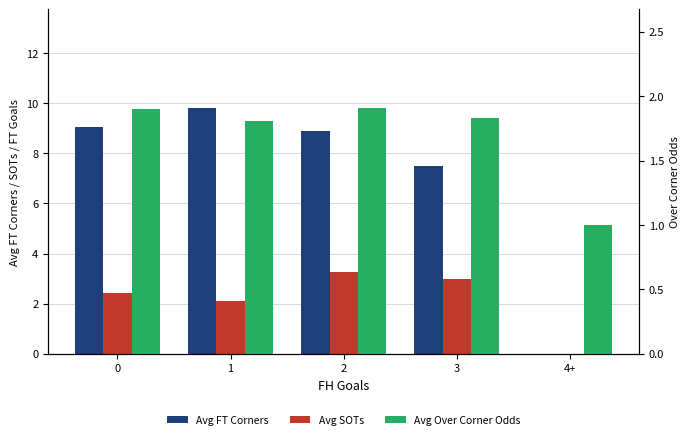

What position from the right is 1?

4